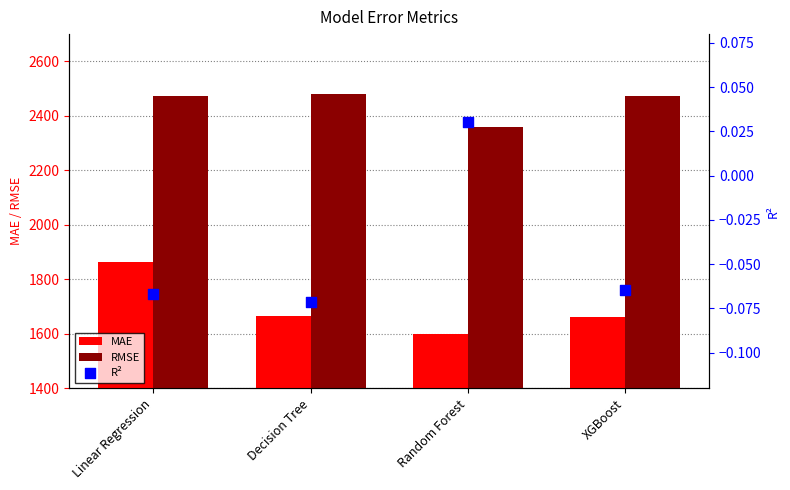

What are all the series names shown in the legend?

MAE, RMSE, R²